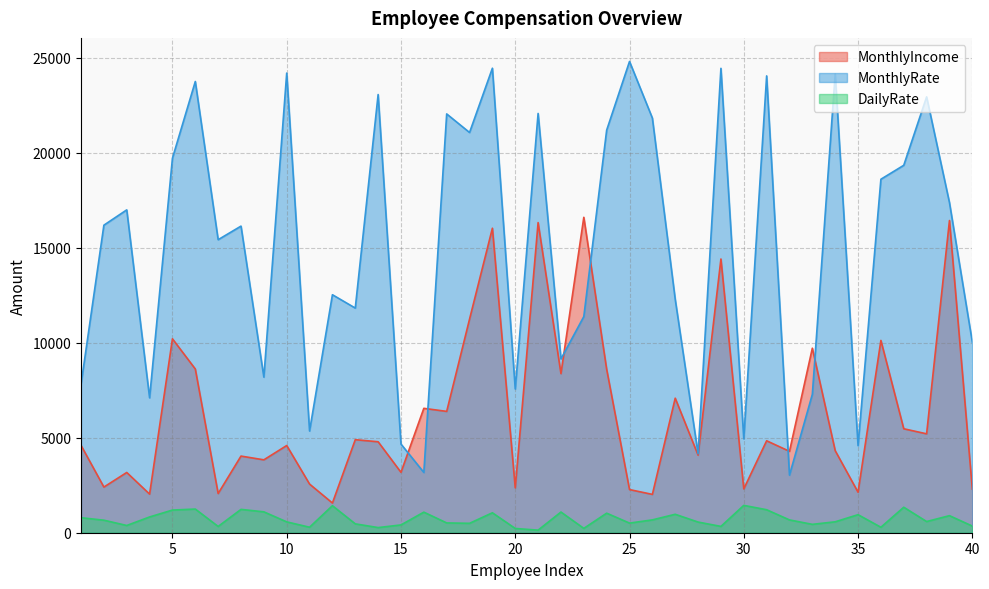

How many interior local peaks does the MonthlyIncome series have?

15